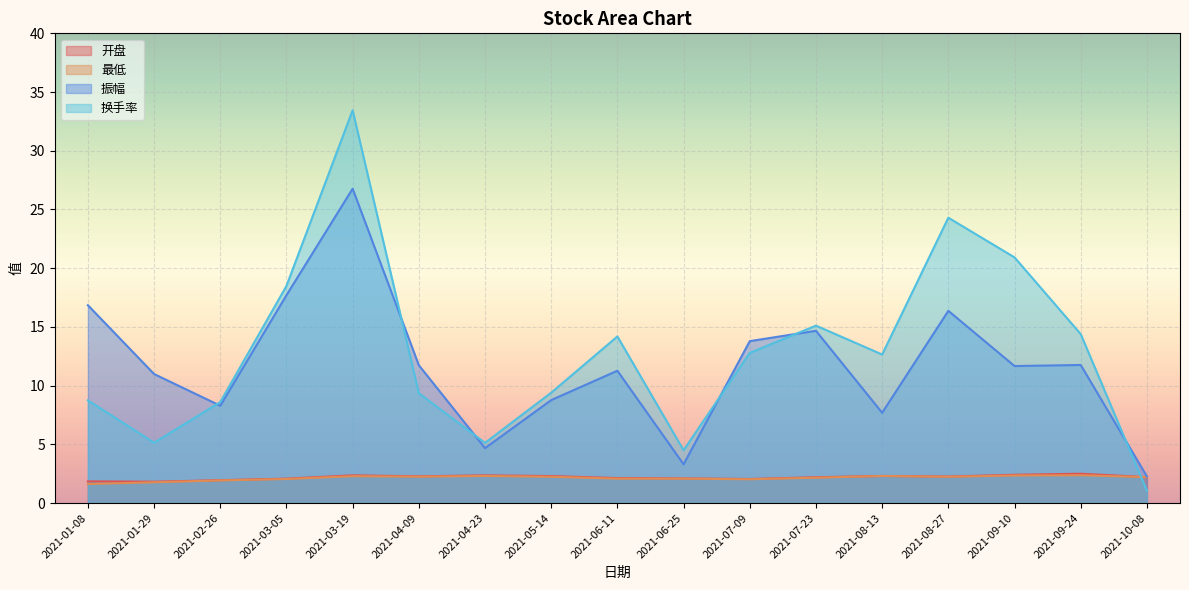

List the labels in order of 开盘 value, largest first.

2021-09-24, 2021-09-10, 2021-03-19, 2021-04-23, 2021-08-13, 2021-05-14, 2021-04-09, 2021-08-27, 2021-10-08, 2021-07-23, 2021-06-11, 2021-06-25, 2021-03-05, 2021-07-09, 2021-02-26, 2021-01-08, 2021-01-29